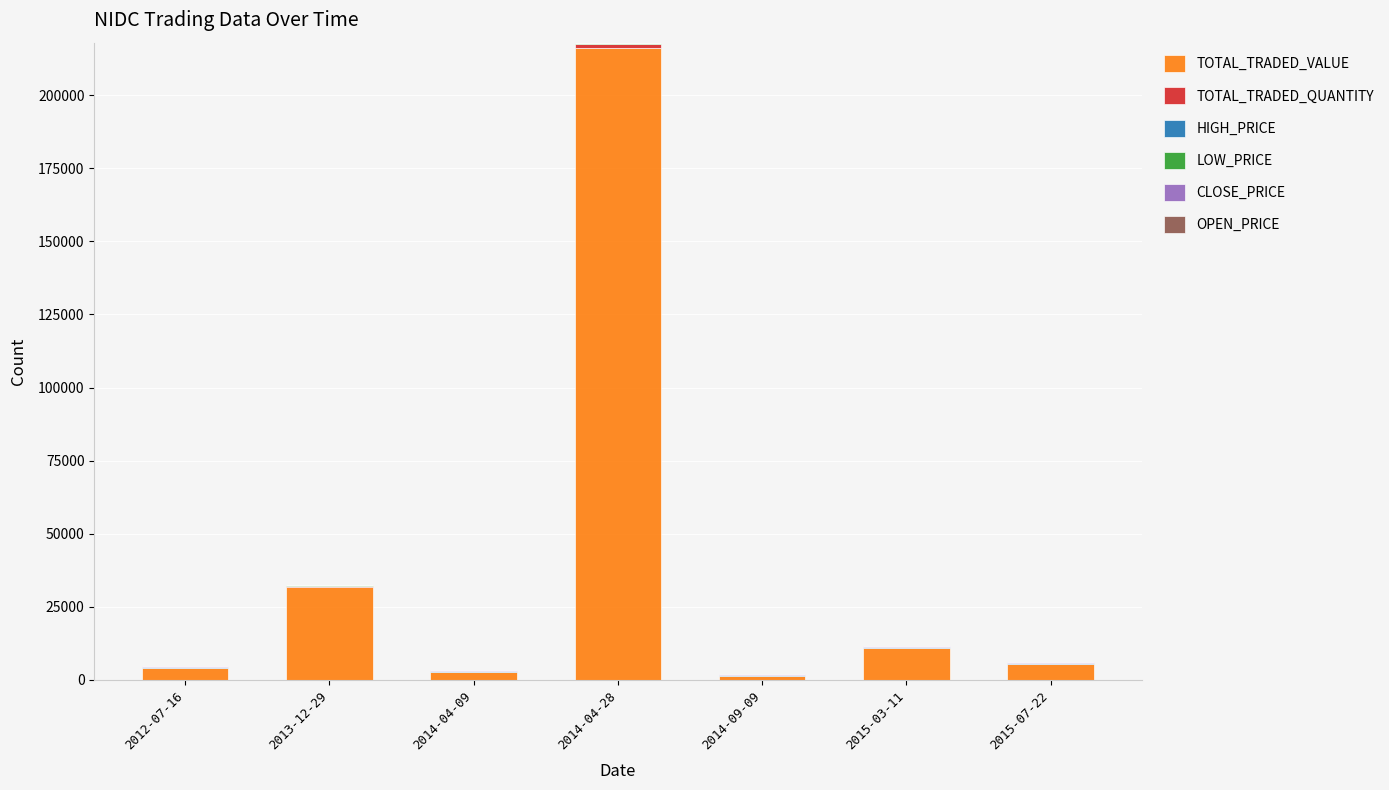

At which category is the sum across all series the highest?

2014-04-28